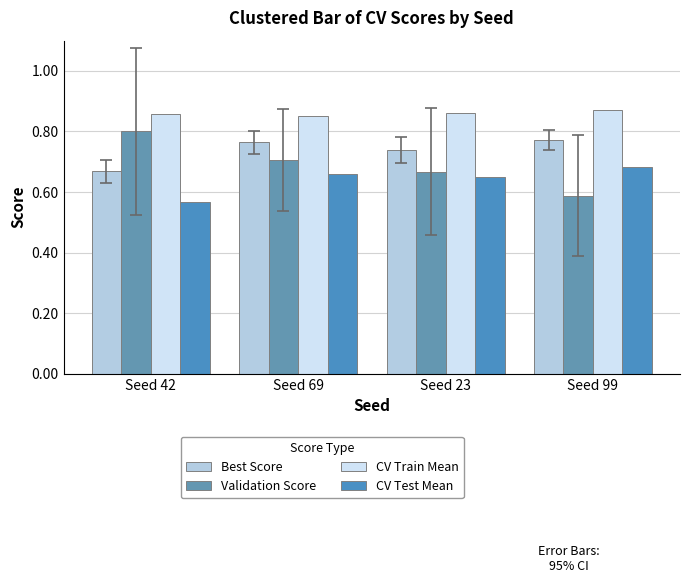

Does the chart contain stacked bars?

No